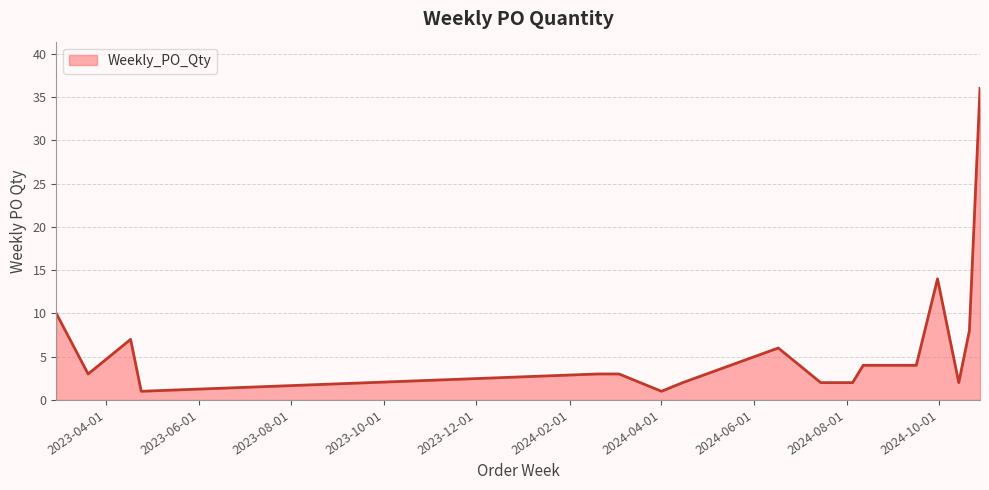

What is the maximum value shown in the chart?

36